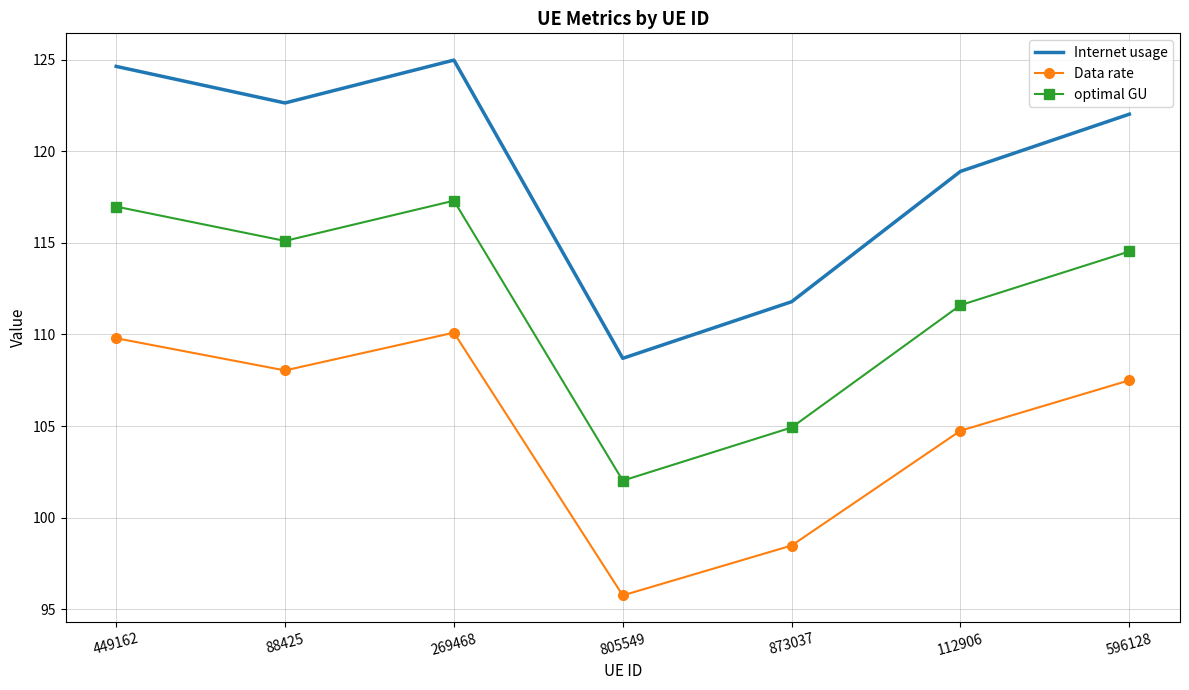

Which series has the widest spread of values?

Internet usage